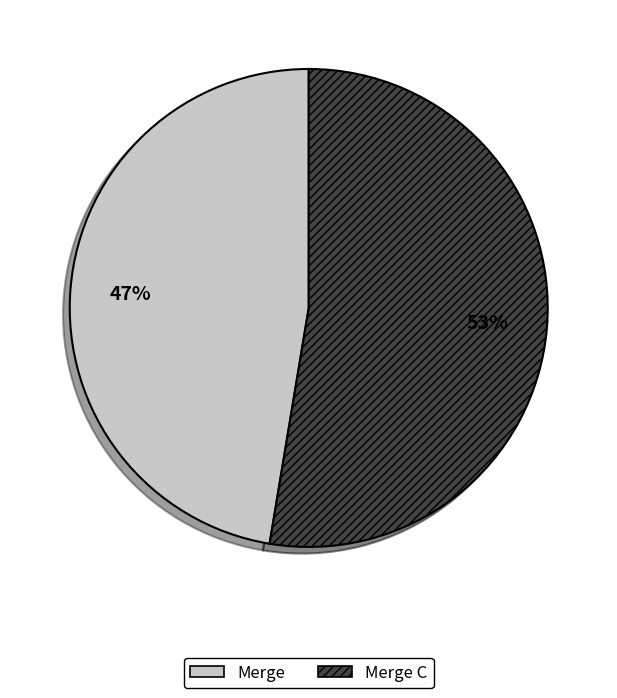

To the nearest percent, what is the average slice percentage?

50%